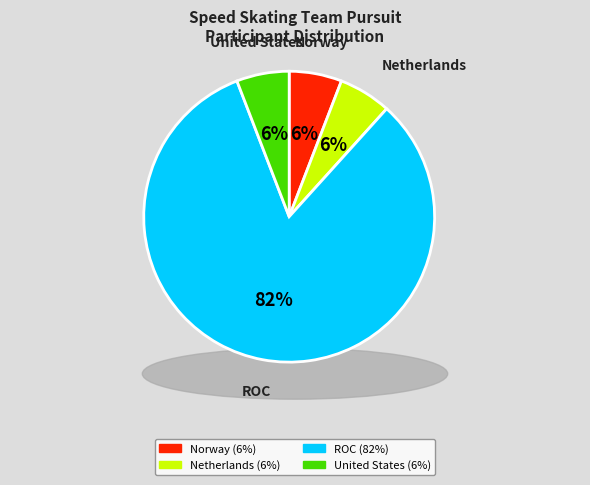

Between Netherlands and ROC, which is larger?

ROC